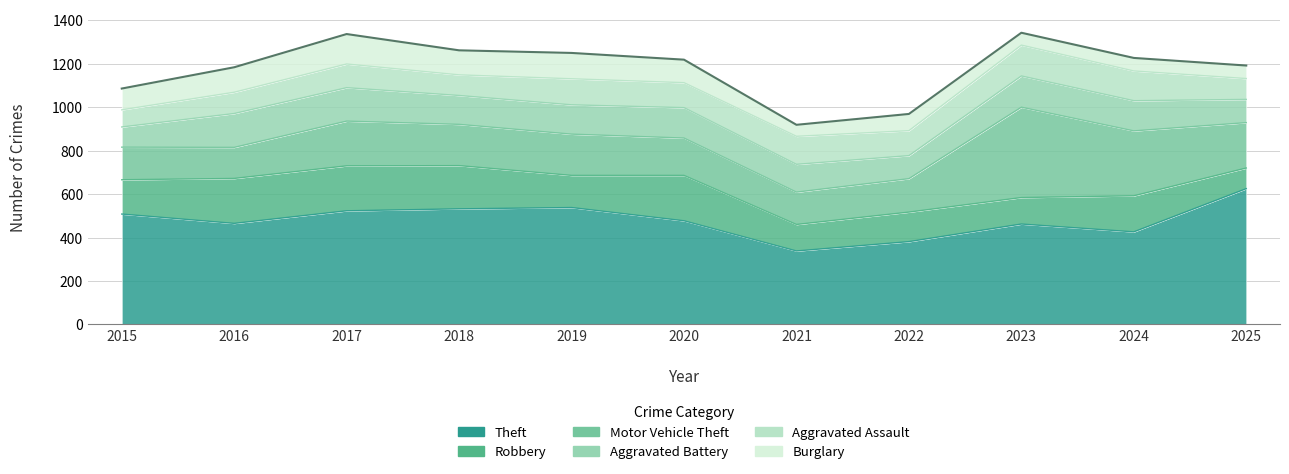

Does the chart display data point markers on the line(s)?

No